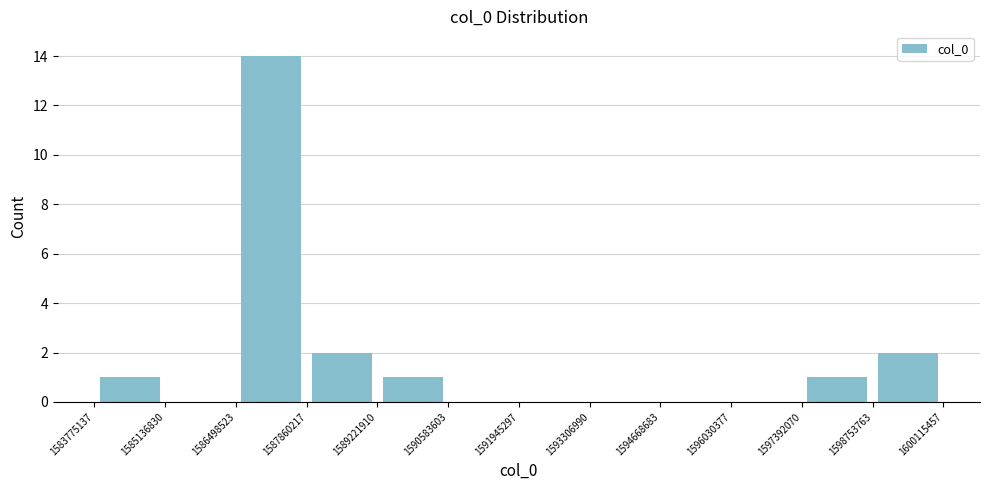

Reading left to right, list every bar in this chart as the range it spans on the x-axis followed by its height. The values are not printed on the chart, so give them approximately, as read against the axis.

1583775137 to 1585136830: 1
1585136830 to 1586498523: 0
1586498523 to 1587860217: 14
1587860217 to 1589221910: 2
1589221910 to 1590583603: 1
1590583603 to 1591945297: 0
1591945297 to 1593306990: 0
1593306990 to 1594668683: 0
1594668683 to 1596030377: 0
1596030377 to 1597392070: 0
1597392070 to 1598753763: 1
1598753763 to 1600115457: 2